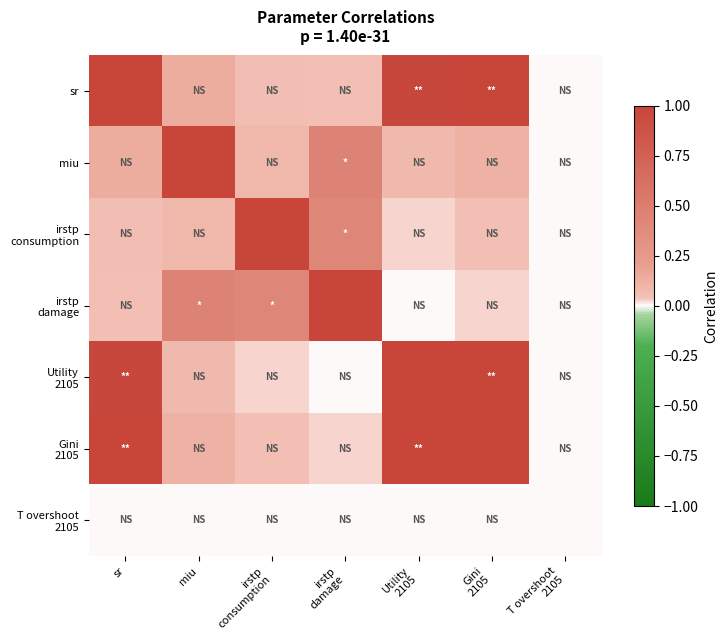

Which has a higher value, irstp
consumption or Gini
2105?

Gini
2105